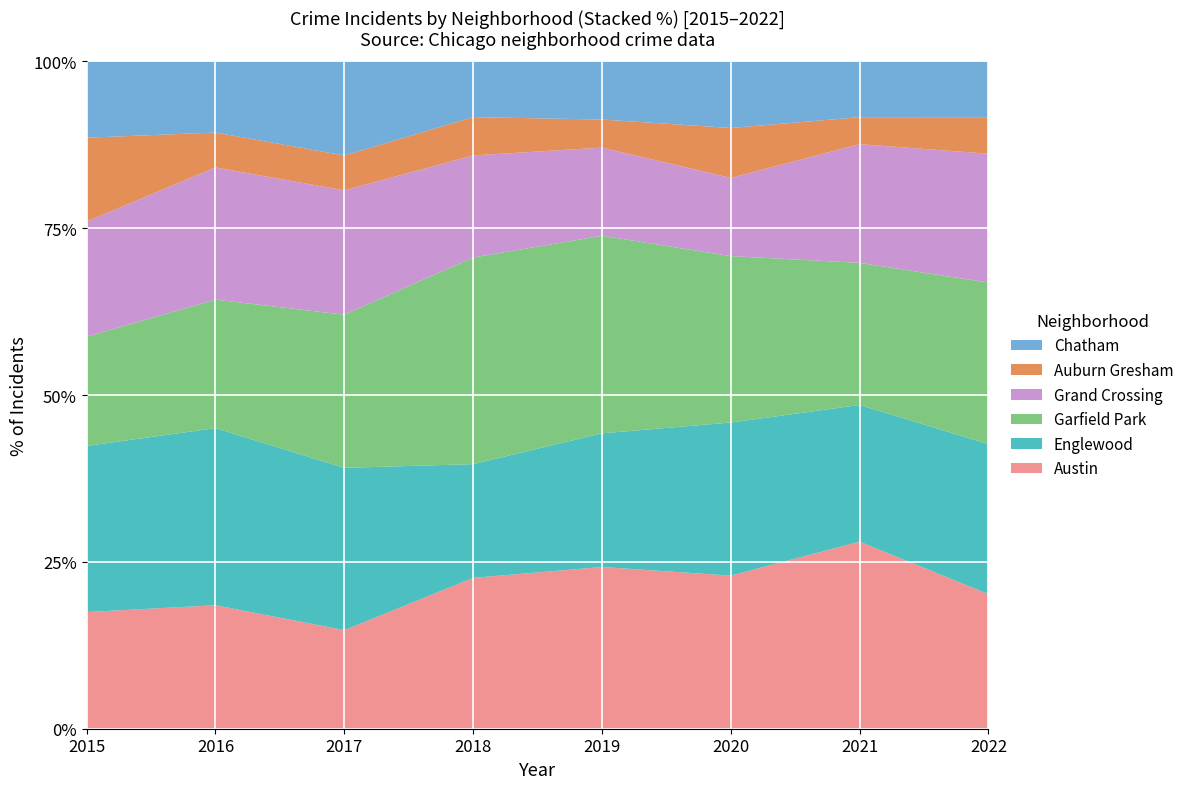

Reading left to right, what are all the values shown in this chart?

Austin: 78	99	65	130	167	92	104	70
Englewood: 111	142	107	98	138	92	76	78
Garfield Park: 73	103	101	178	204	100	79	84
Grand Crossing: 77	106	82	88	91	47	66	67
Auburn Gresham: 56	28	23	33	29	30	15	19
Chatham: 51	57	62	48	60	40	31	29